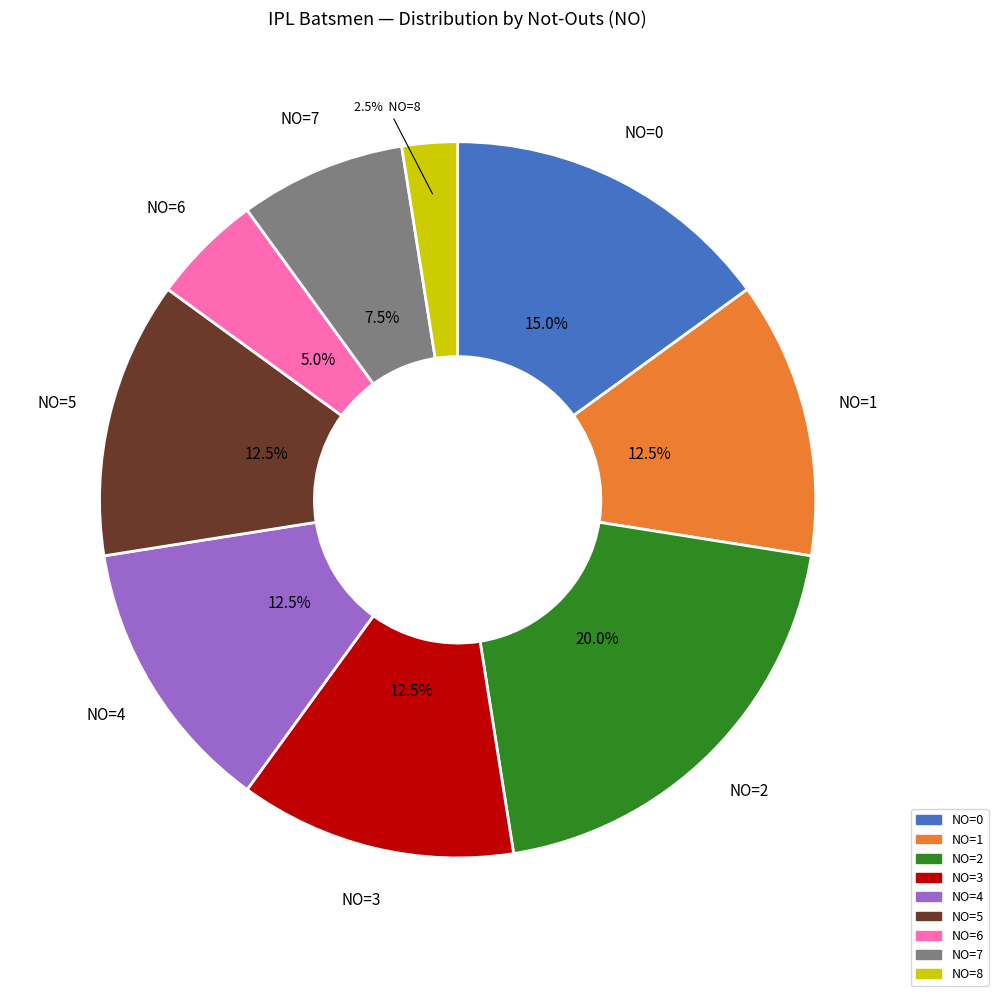

Is there any slice that represents more than half of the pie?

No